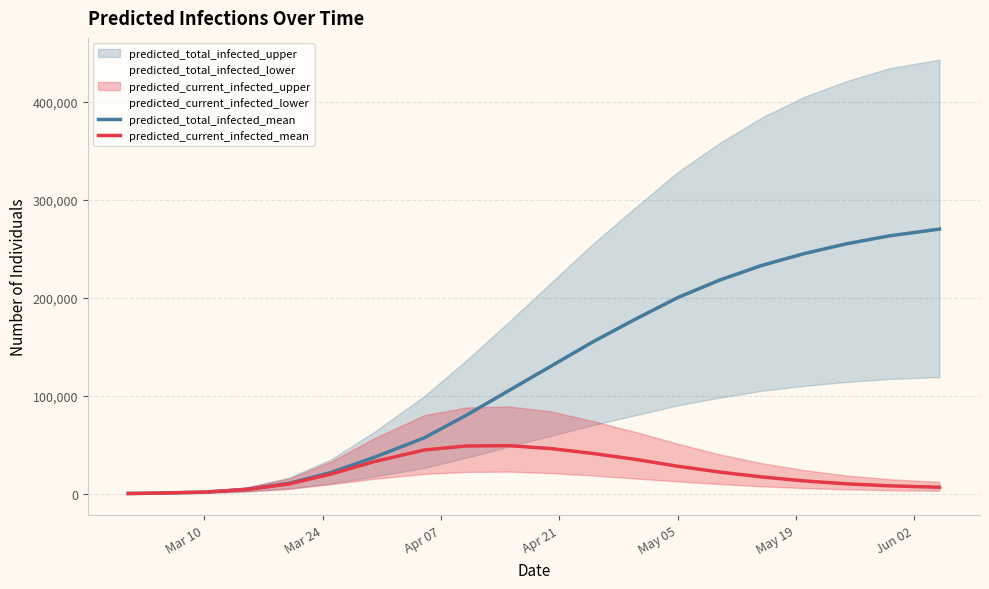

What is the maximum value for predicted_current_infected_mean?

49000